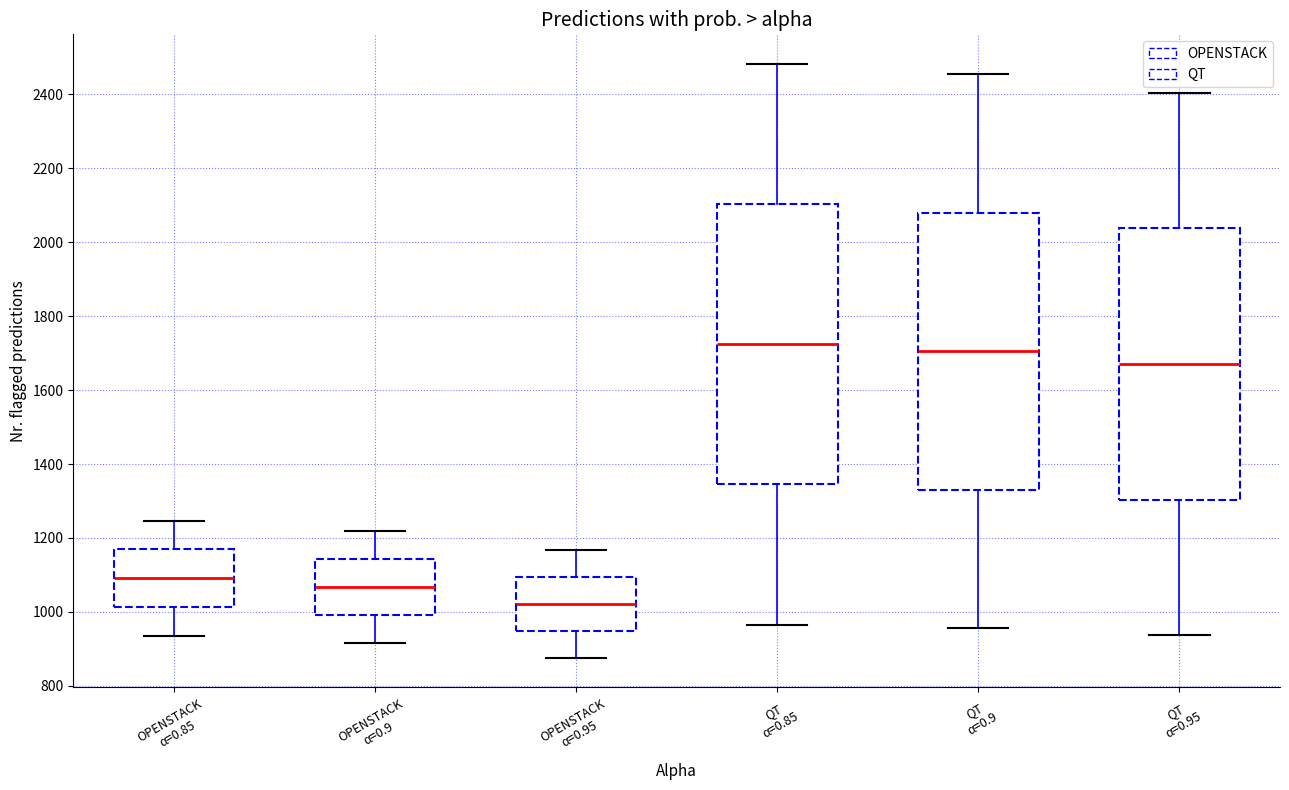

Reading left to right, transcribe this box plot: for each box, give where its median line is, the range the box spans, and where its two whiskers end, as read against the y-axis. The values are not printed on the chart, so give them approximately, as read against the axis.

OPENSTACK α=0.85: median 1100, box 1020 to 1160, whiskers 940 to 1240
OPENSTACK α=0.9: median 1060, box 1000 to 1140, whiskers 920 to 1220
OPENSTACK α=0.95: median 1020, box 940 to 1100, whiskers 880 to 1160
QT α=0.85: median 1720, box 1340 to 2100, whiskers 960 to 2480
QT α=0.9: median 1700, box 1340 to 2080, whiskers 960 to 2460
QT α=0.95: median 1680, box 1300 to 2040, whiskers 940 to 2400